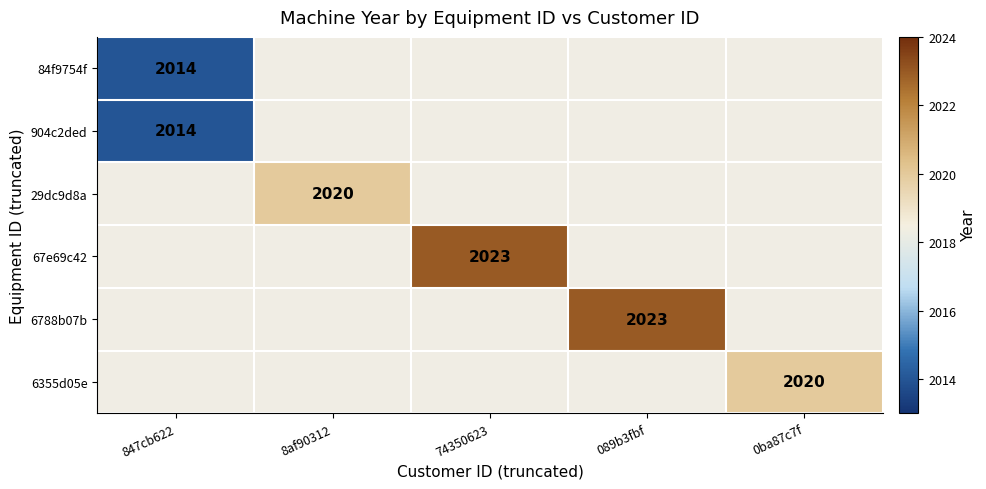

True or false: 29dc9d8a has a value of 3336 at 8af90312.

False